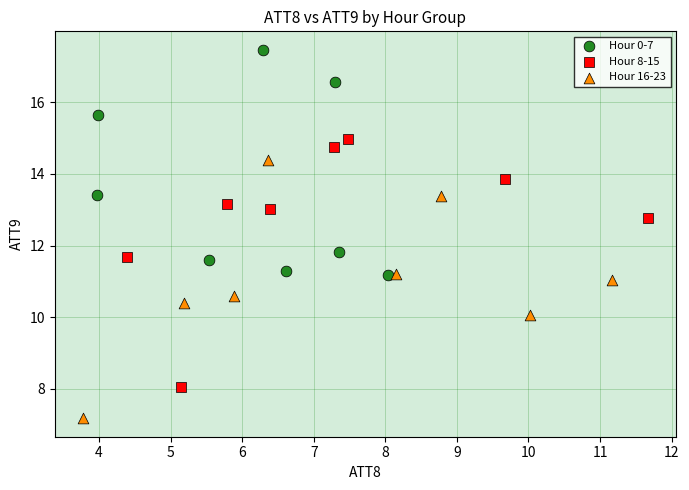

Which series reaches the minimum Y coordinate?

Hour 16-23